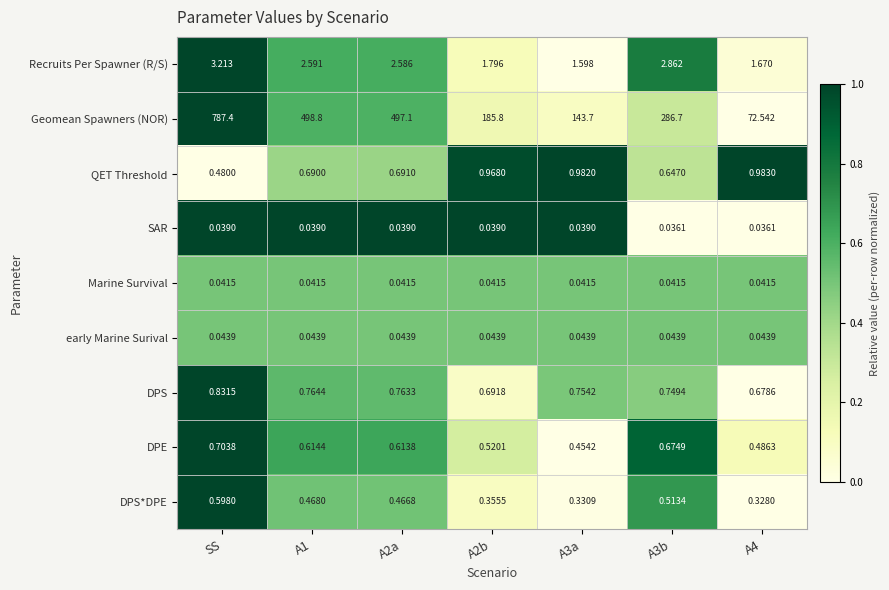

Rank the series by their maximum value, from highest to lowest.

Geomean Spawners (NOR), Recruits Per Spawner (R/S), QET Threshold, DPS, DPE, DPS*DPE, early Marine Surival, Marine Survival, SAR